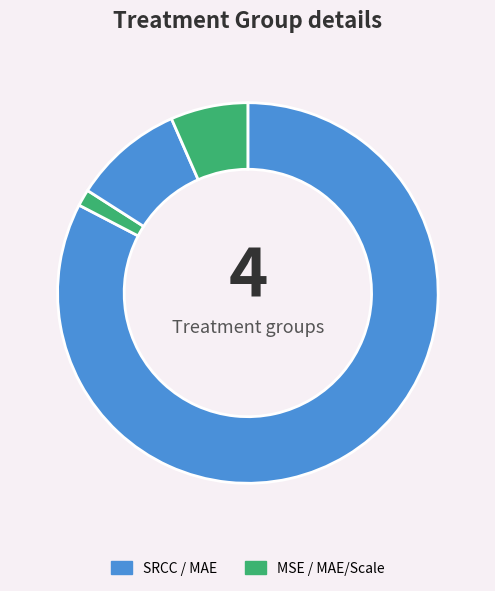

Rank the categories by value from highest to lowest.

SRCC, MAE, MAE / Scale, MSE